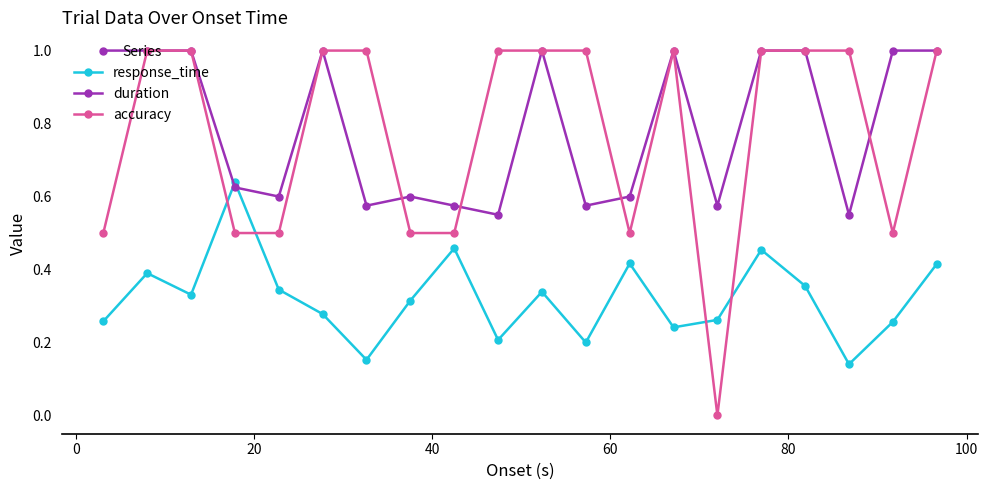

Which series has the largest range (max minus min)?

accuracy